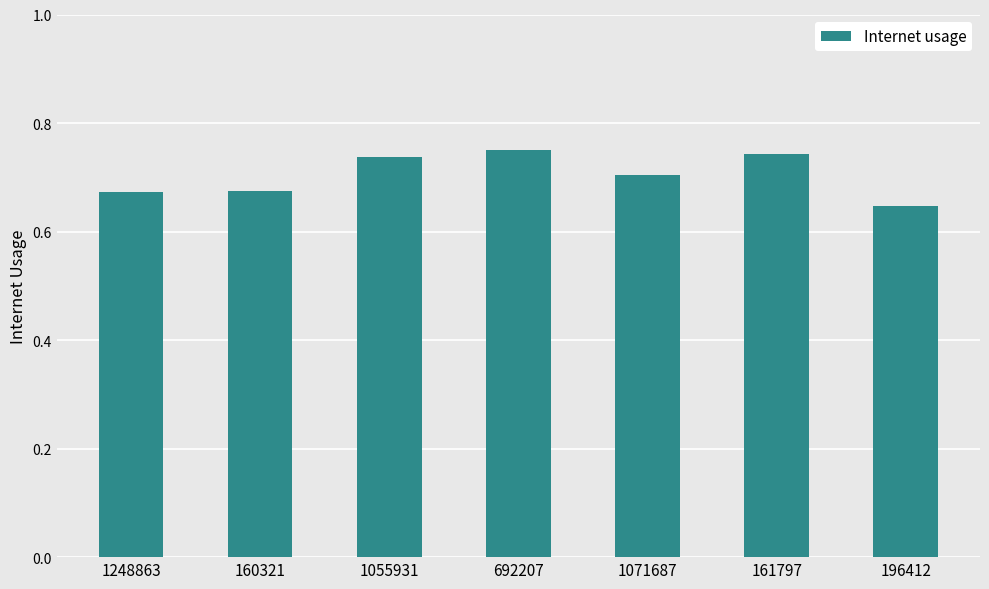

At which category does the chart reach its minimum across all series?

196412